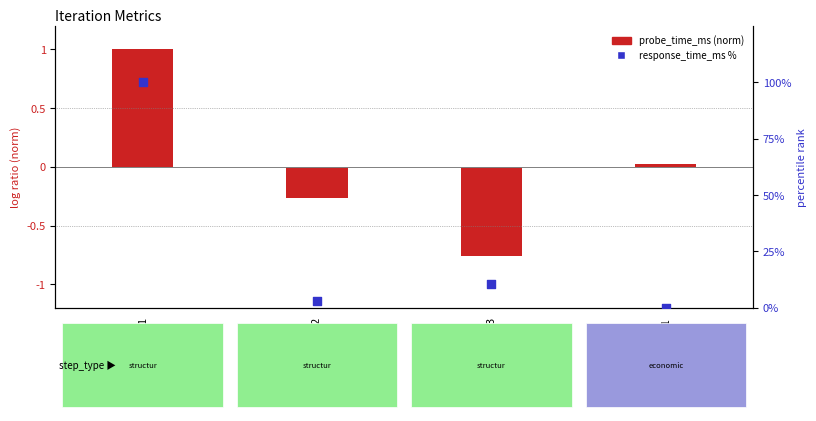

What are all the series names shown in the legend?

probe_time_ms (norm), response_time_ms %